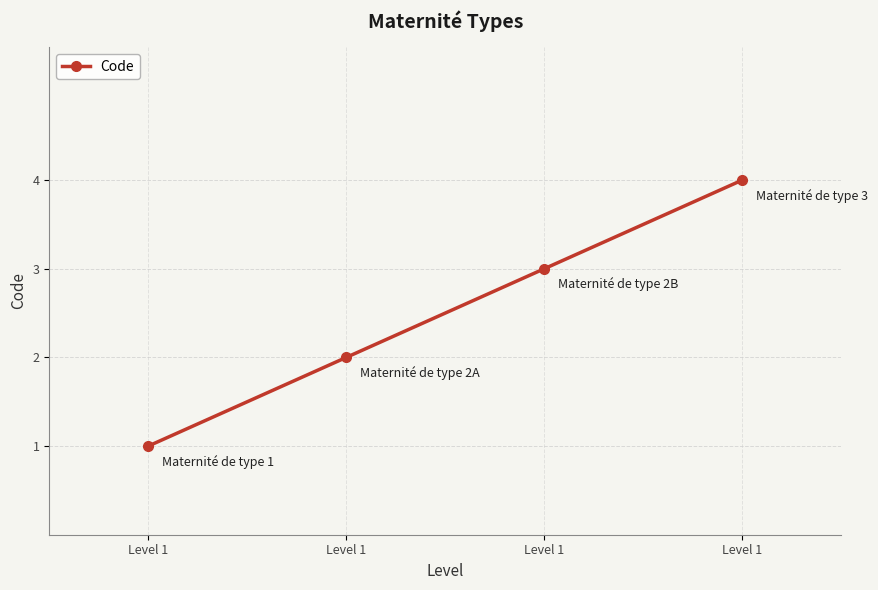

What is the maximum value shown in the chart?

4